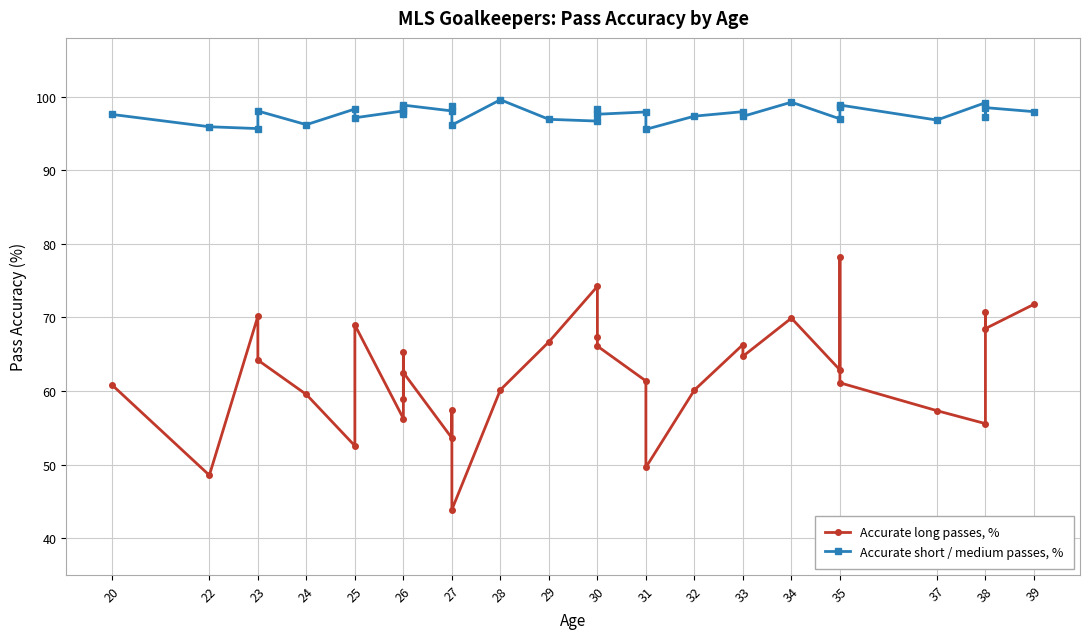

Does the chart display data point markers on the line(s)?

Yes